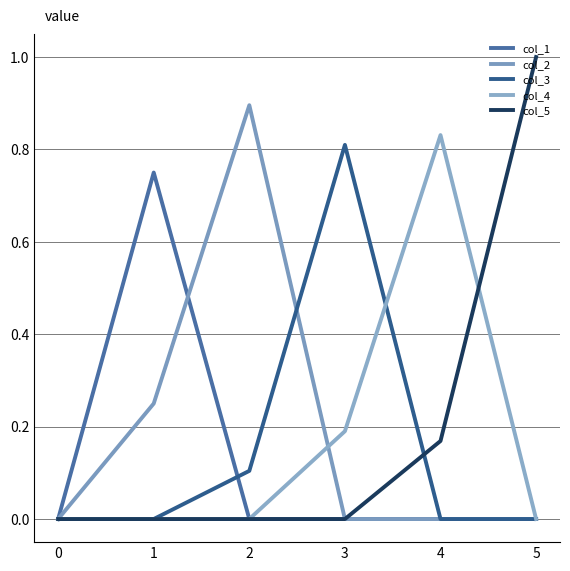

Which series has the largest range (max minus min)?

col_5